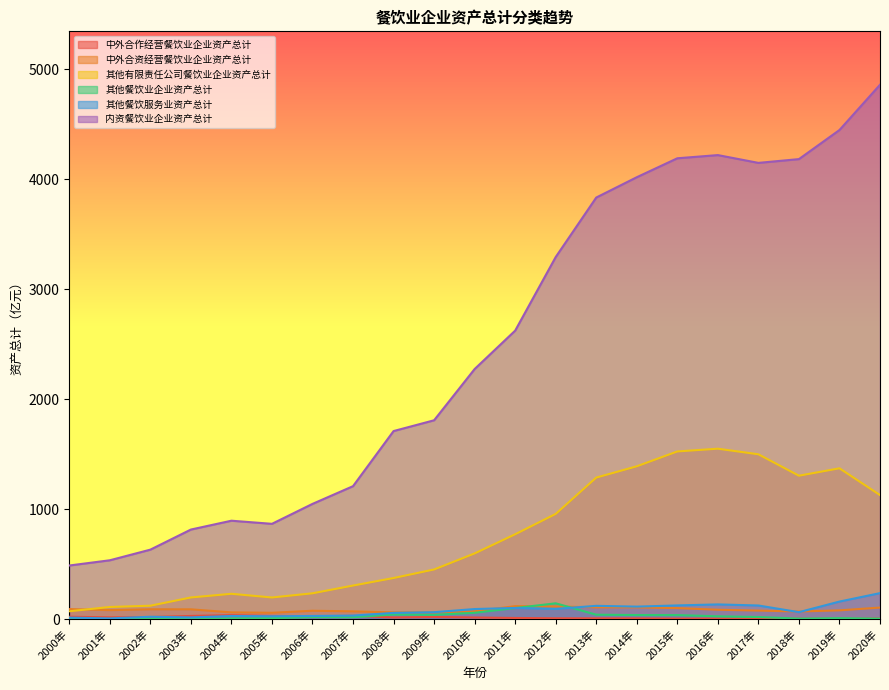

What is the spread (max minus min) of values at 2008年?

1695.0